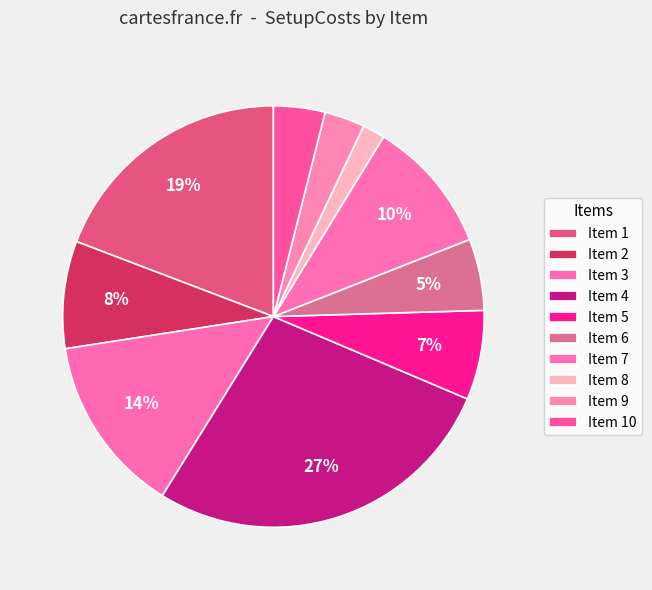

How many slices are in this pie chart?

10